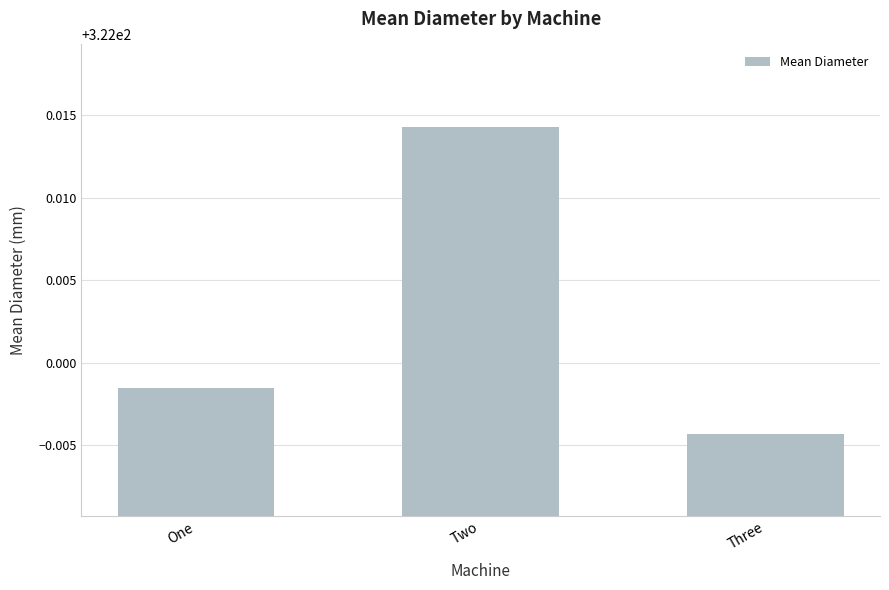

Where is the data nearest to the value 322?

One